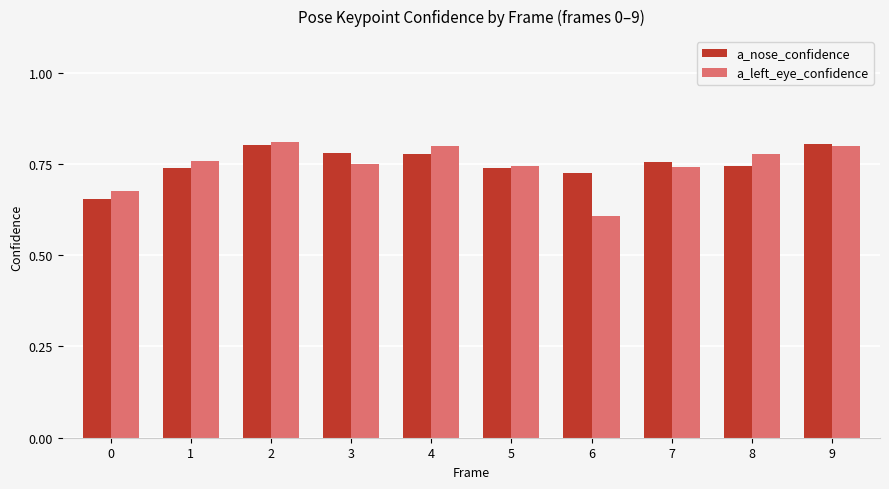

The a_nose_confidence series shows 0.2 at 6. True or false?

False